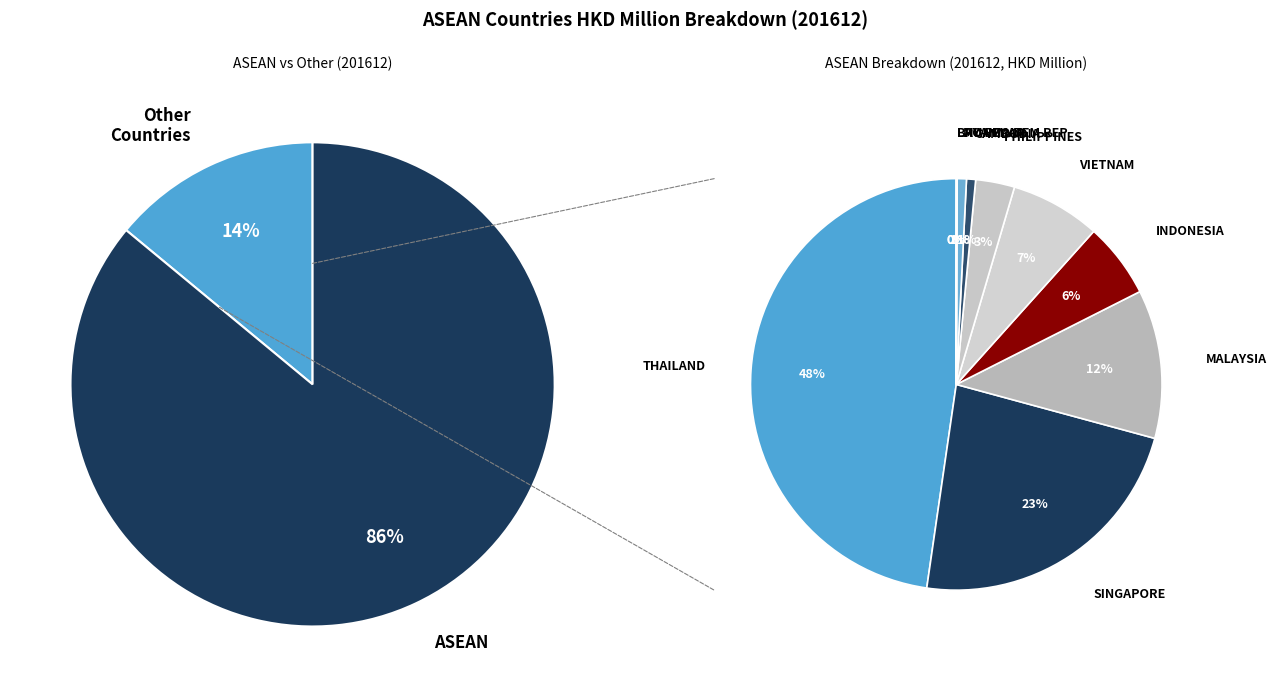

Which category has the smallest portion of the pie?

LAO PEO DEM REP